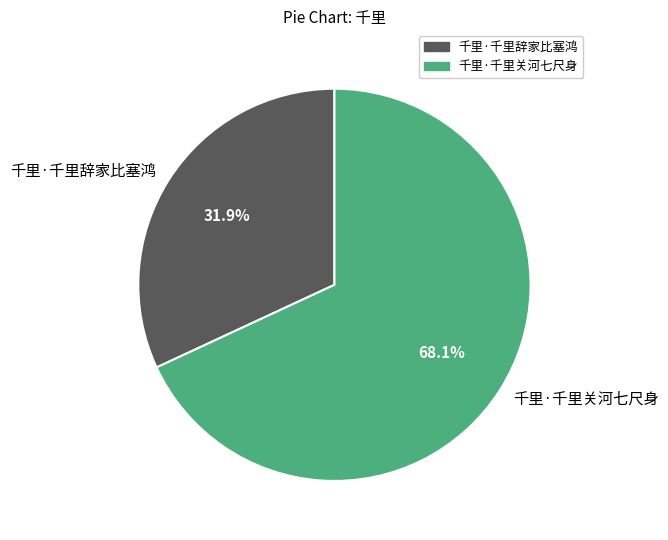

Which category accounts for the majority?

千里·千里关河七尺身